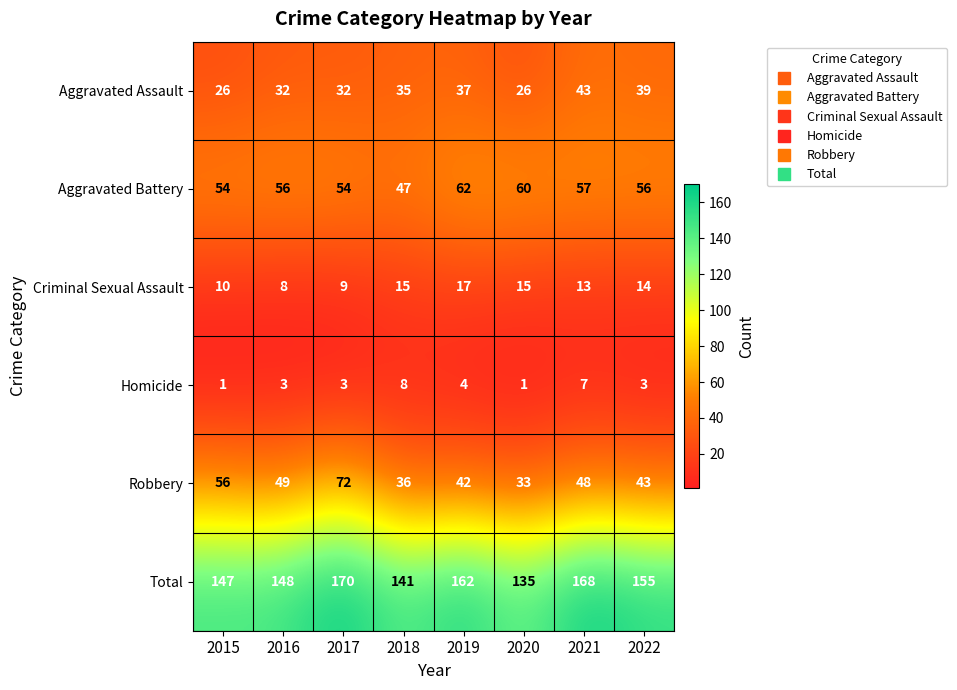

Which series has the largest total across all categories?

Total